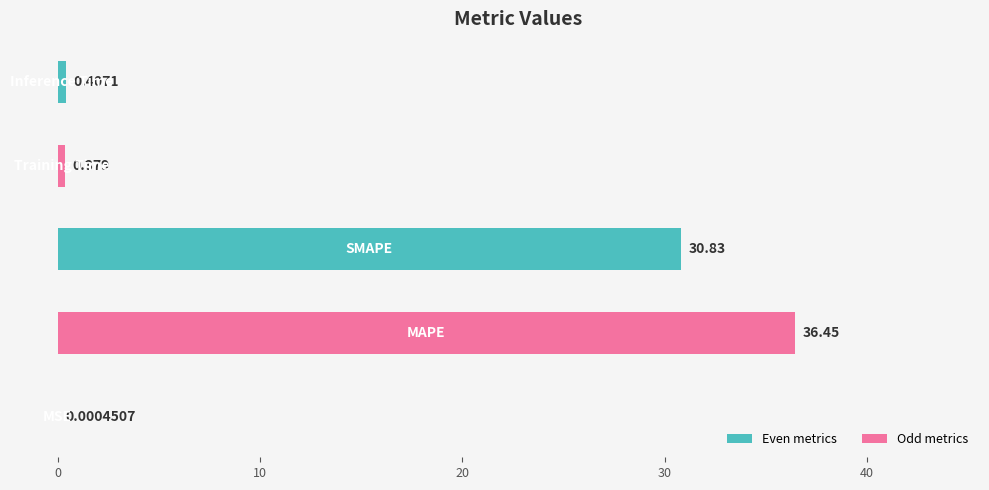

Reading left to right, extract all data points from this chart.

MSE=0.0	MAPE=36.4	SMAPE=30.8	Training Time=0.4	Inference Time=0.4